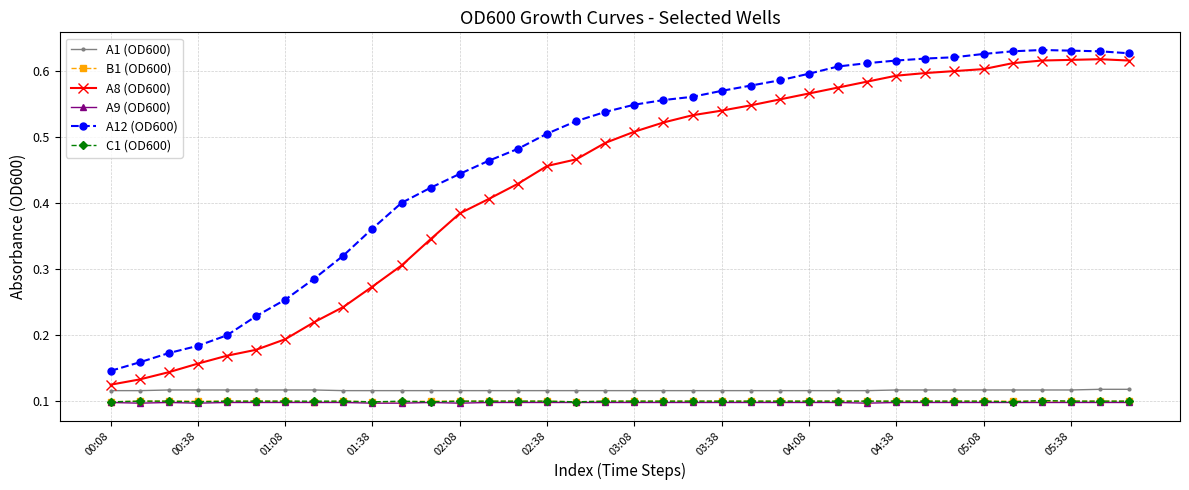

Which series has the widest spread of values?

A8 (OD600)